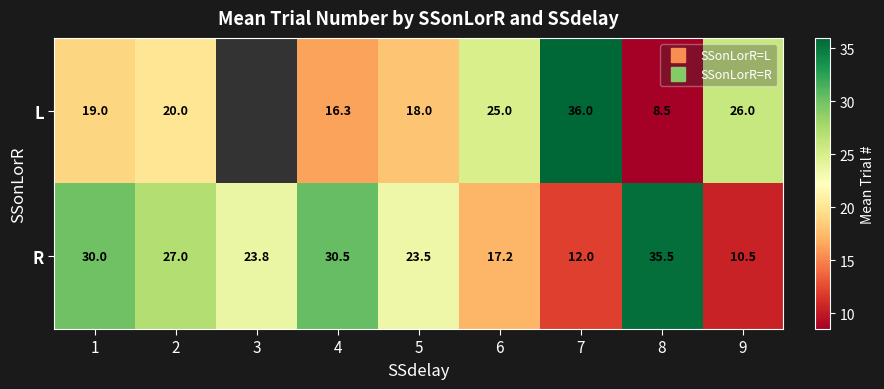

At how many categories does at least one series exceed 19?

9